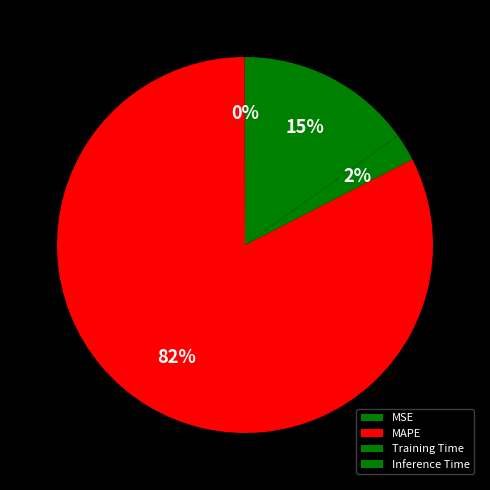

Is there any slice that represents more than half of the pie?

Yes